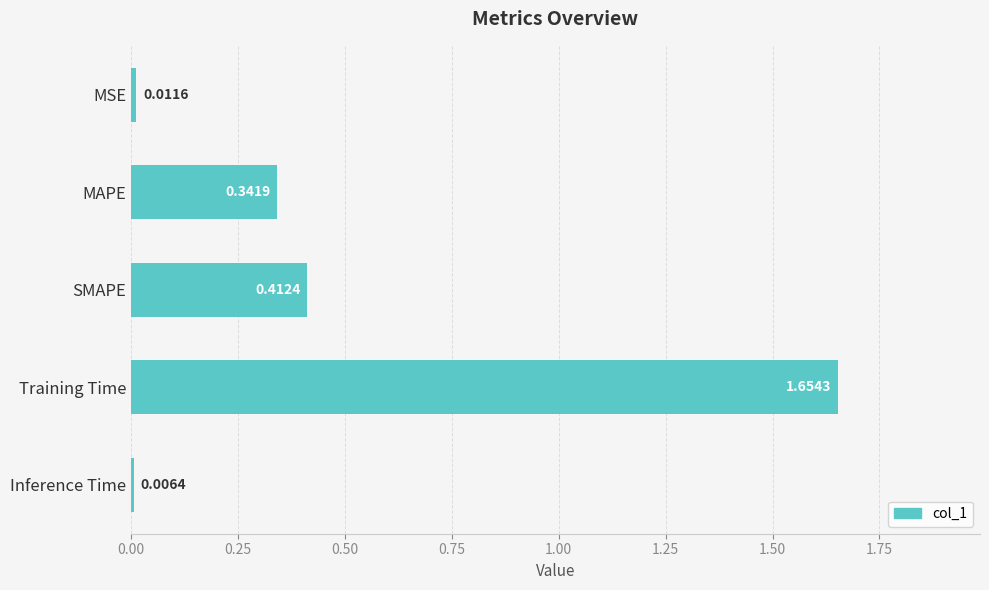

What is the label of the 4th bar from the bottom?

MAPE